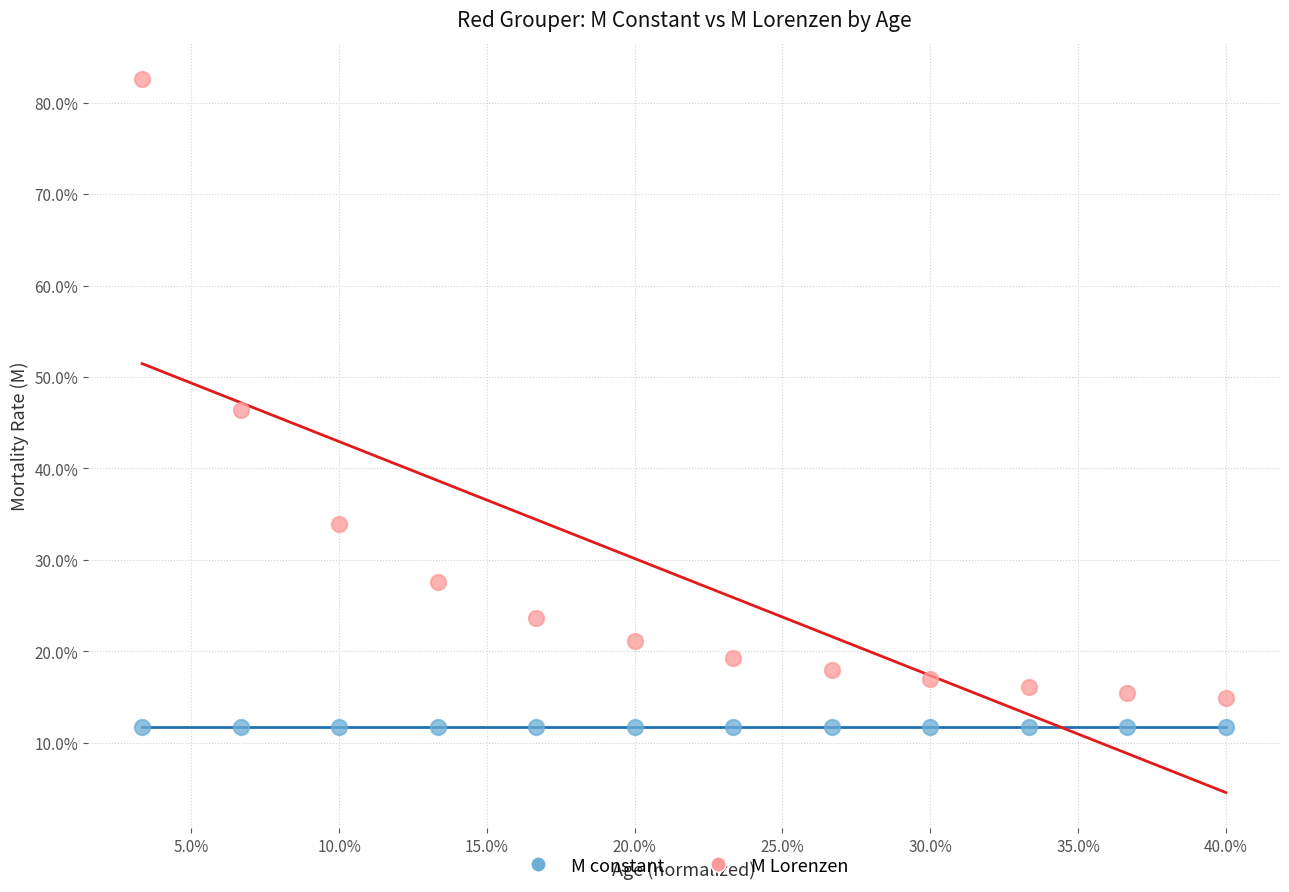

What are all the series names shown in the legend?

M constant, M Lorenzen